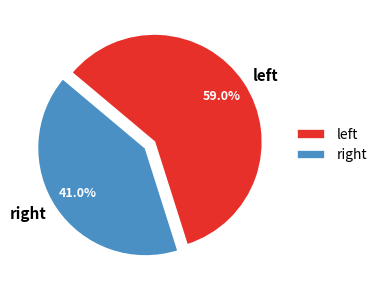

Count the number of slices in the pie.

2